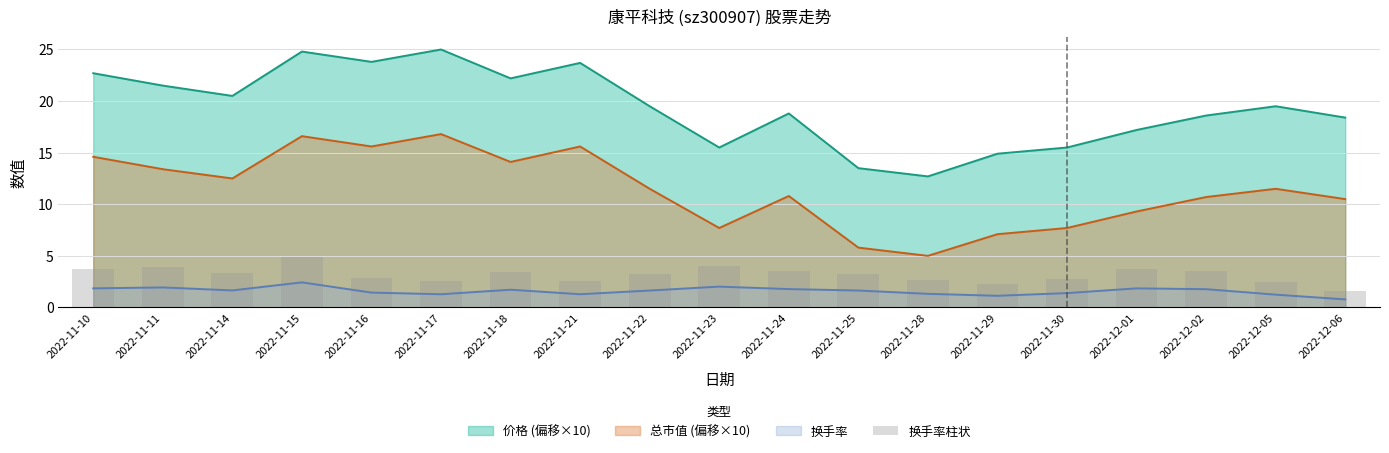

Are the bars grouped side by side (vs. stacked)?

No